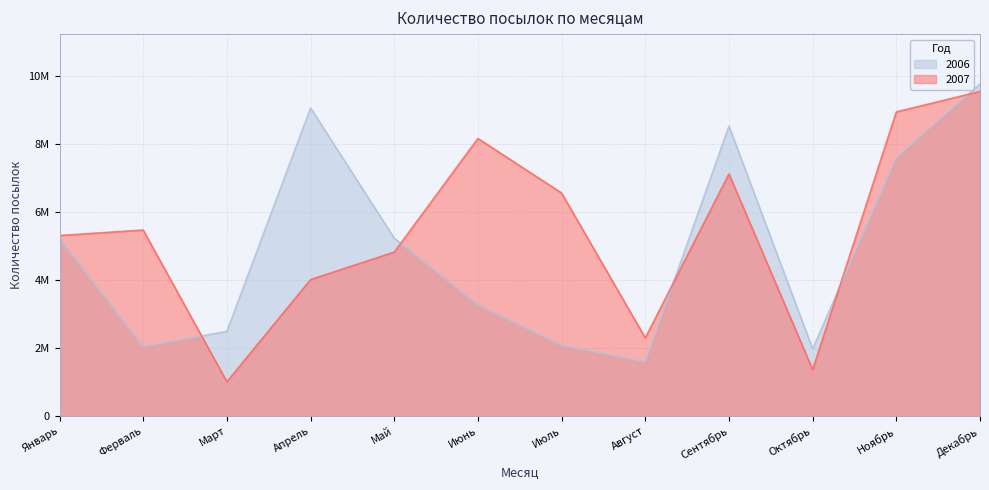

True or false: 2007 and 2006 cross at least once.

True